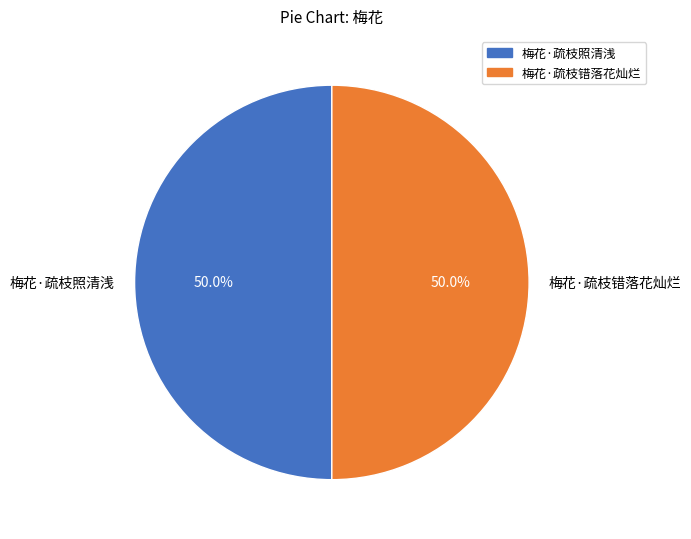

Combined, do 梅花·疏枝照清浅 and 梅花·疏枝错落花灿烂 account for over 50%?

Yes